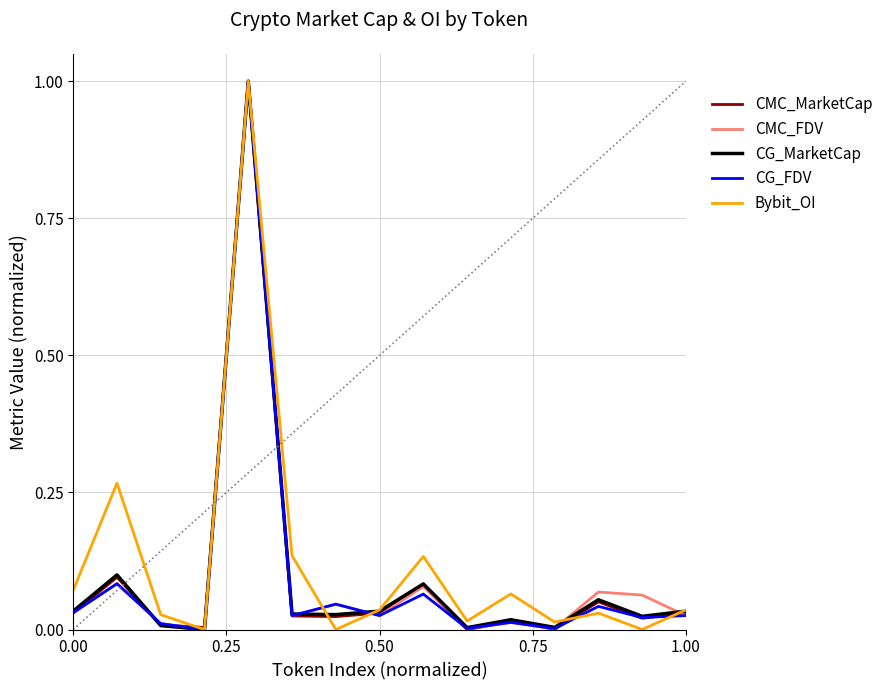

Does the chart display data point markers on the line(s)?

No